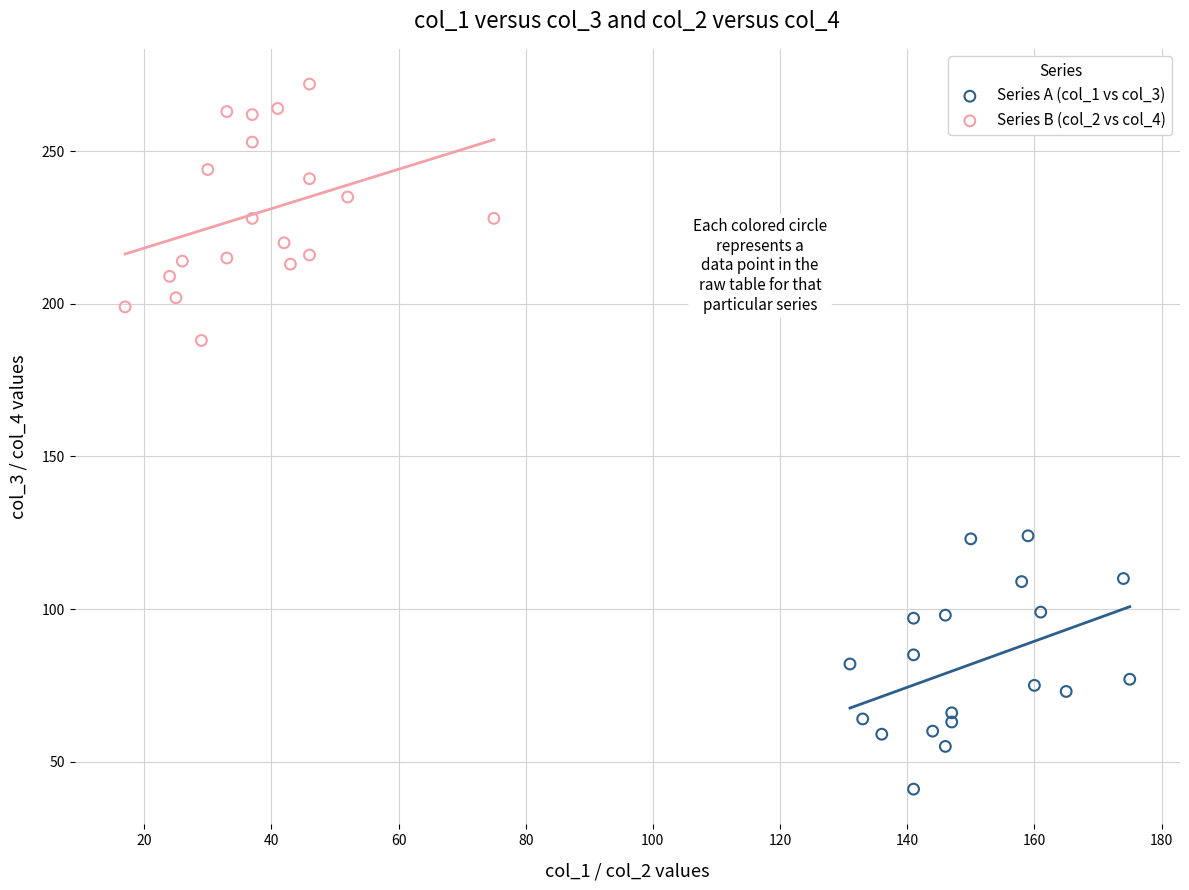

Which series reaches the minimum Y coordinate?

Series A (col_1 vs col_3)